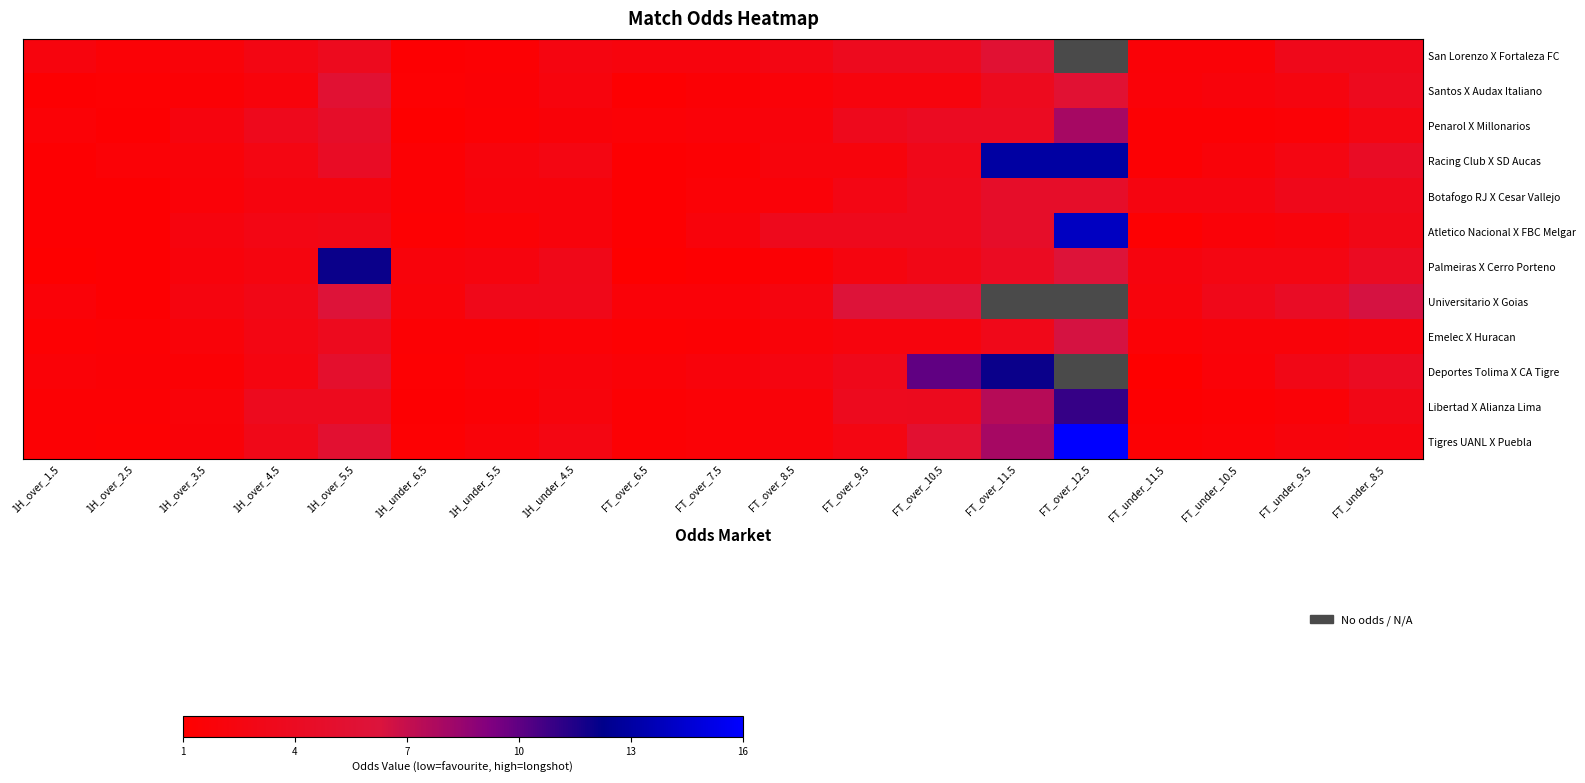

At which category does the chart reach its minimum across all series?

1H_under_6.5